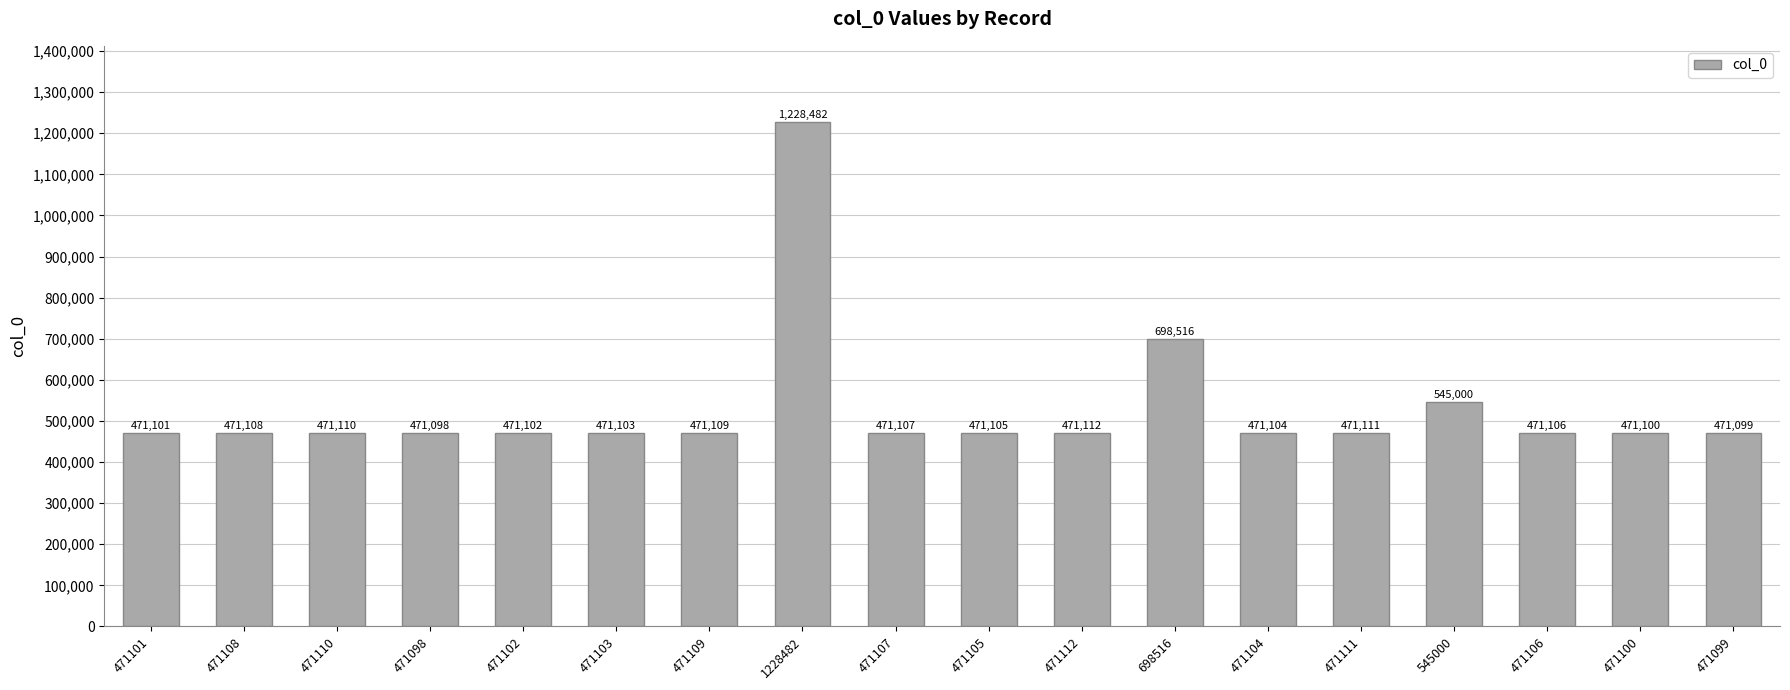

Does the chart contain any negative values?

No